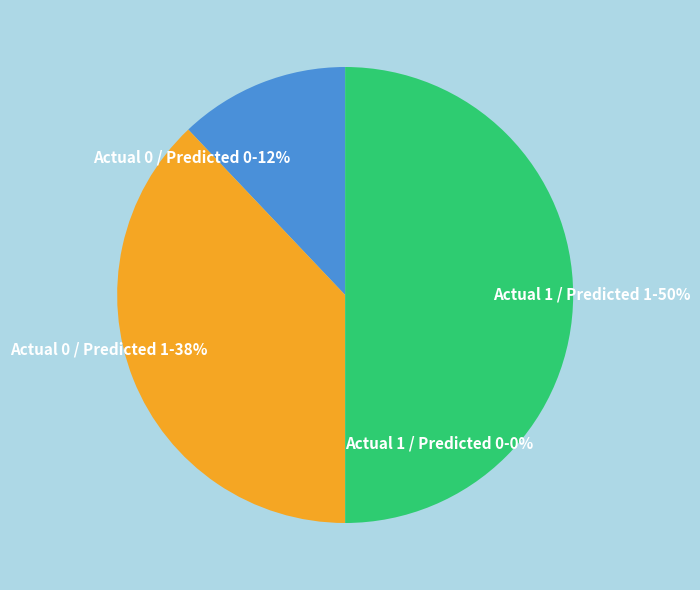

To the nearest percent, what is the average slice percentage?

25%